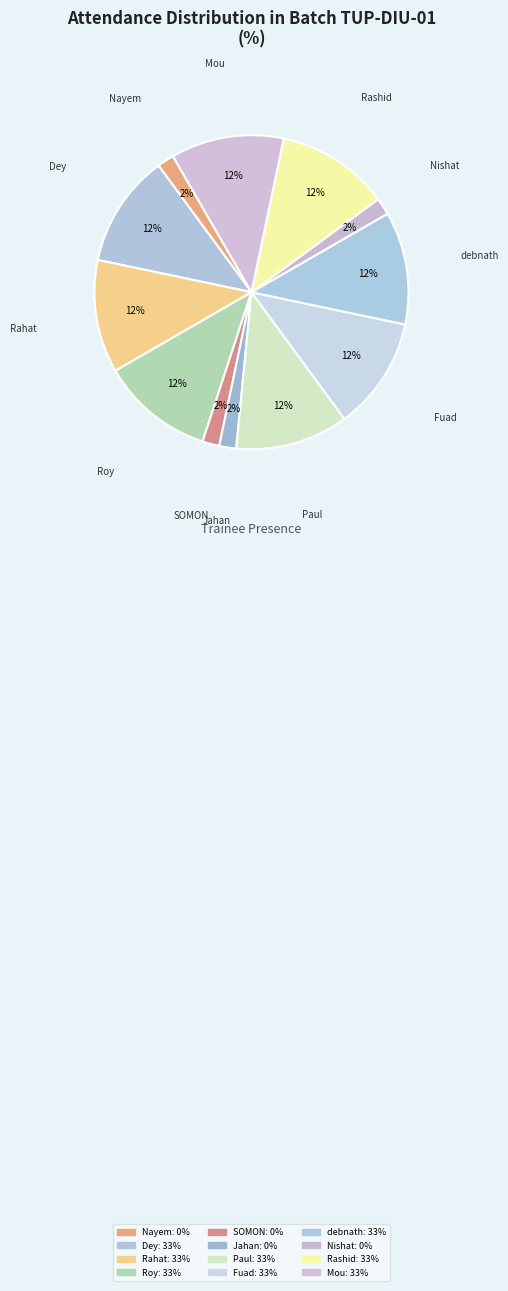

How many slices are in this pie chart?

12